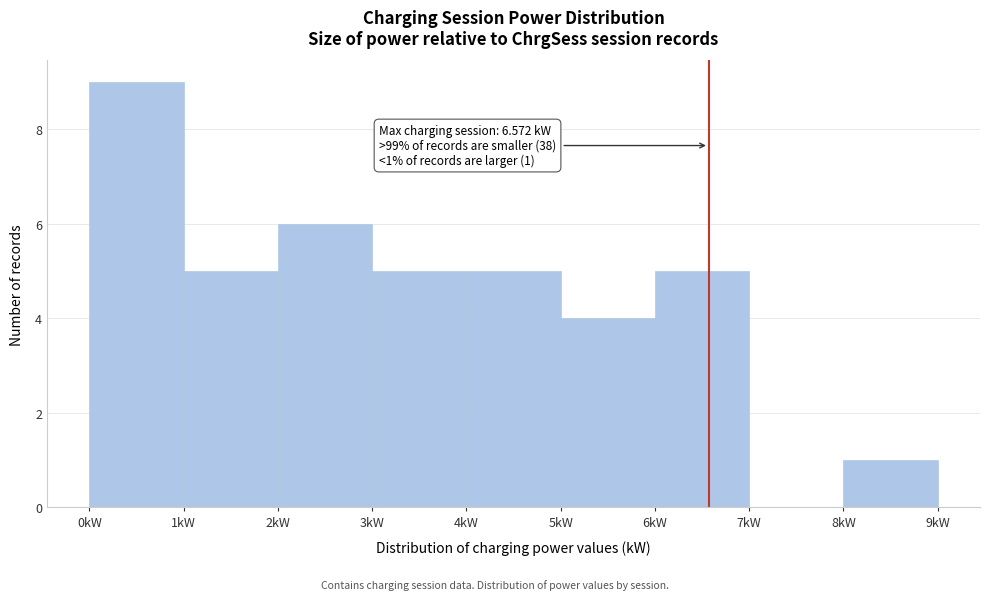

Which range on the x-axis has the tallest bar?

0 to 1